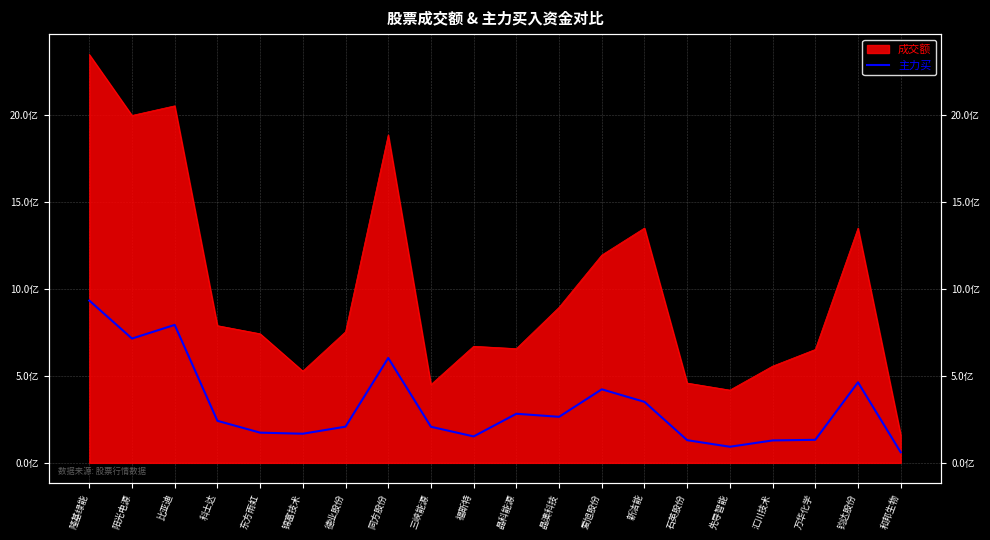

Where is the first local minimum?

阳光电源